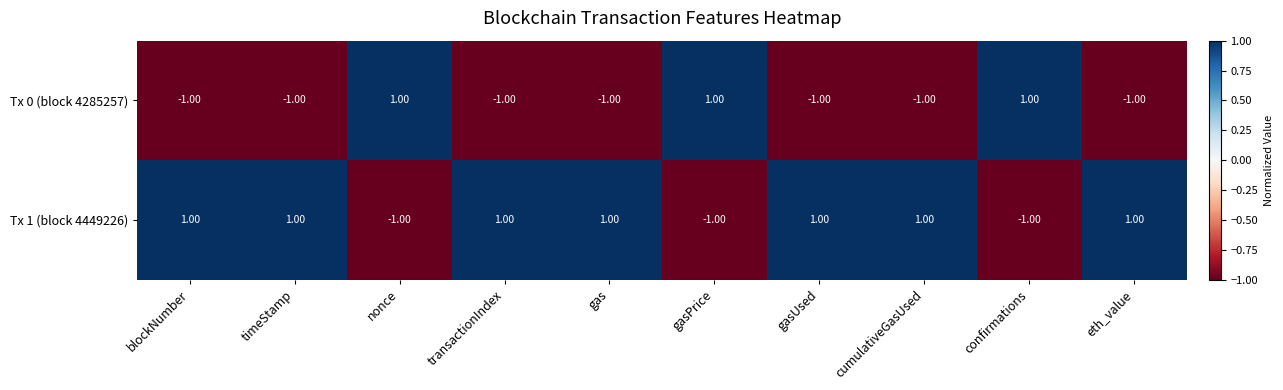

Rank the series by their average value, from highest to lowest.

Tx 1 (block 4449226), Tx 0 (block 4285257)